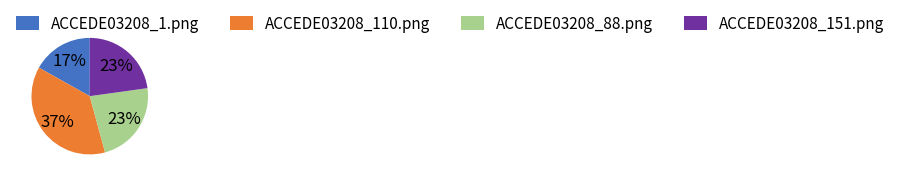

To the nearest percent, what portion does ACCEDE03208_88.png represent?

23%